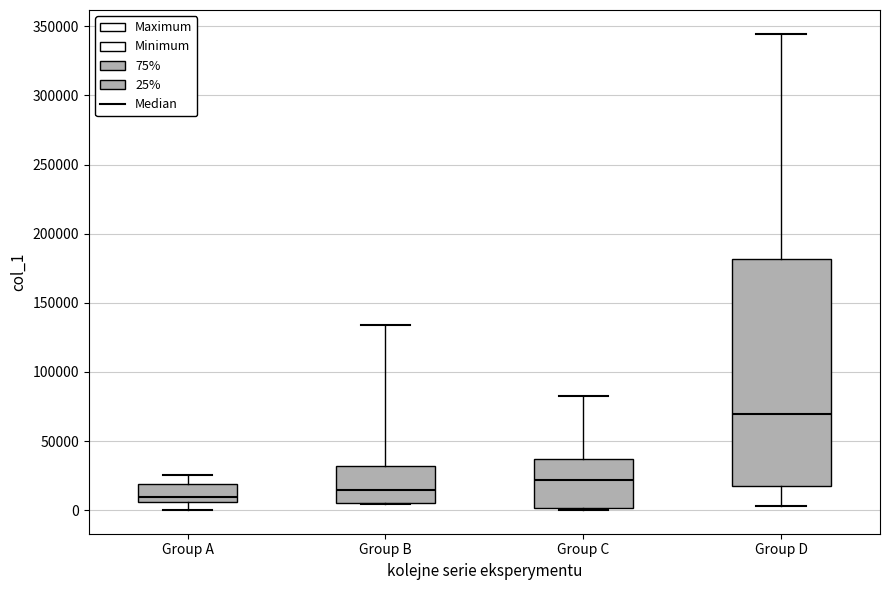

Reading left to right, transcribe this box plot: for each box, give where its median line is, the range the box spans, and where its two whiskers end, as read against the y-axis. The values are not printed on the chart, so give them approximately, as read against the axis.

Group A: median 10000, box 5000 to 20000, whiskers 0 to 25000
Group B: median 15000, box 5000 to 30000, whiskers 5000 to 135000
Group C: median 20000, box 0 to 35000, whiskers 0 to 85000
Group D: median 70000, box 15000 to 180000, whiskers 5000 to 345000